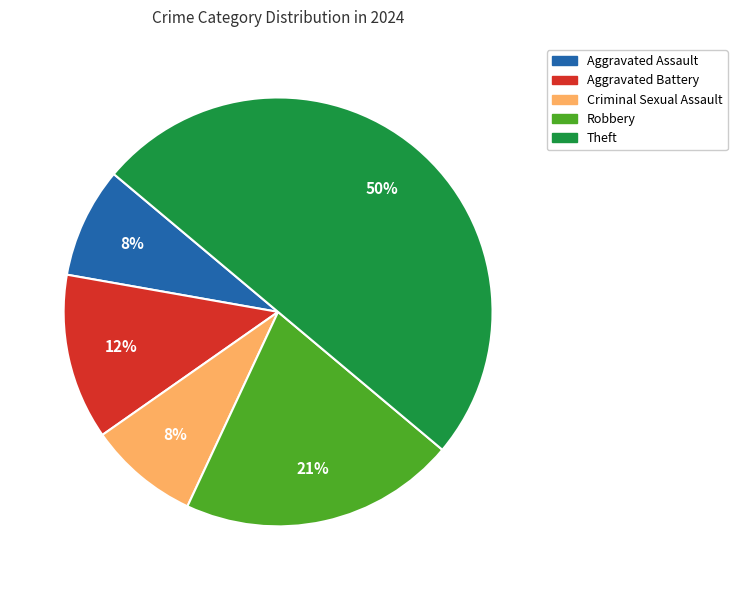

To the nearest percent, what is the difference between the largest and smallest slice percentages?

42%